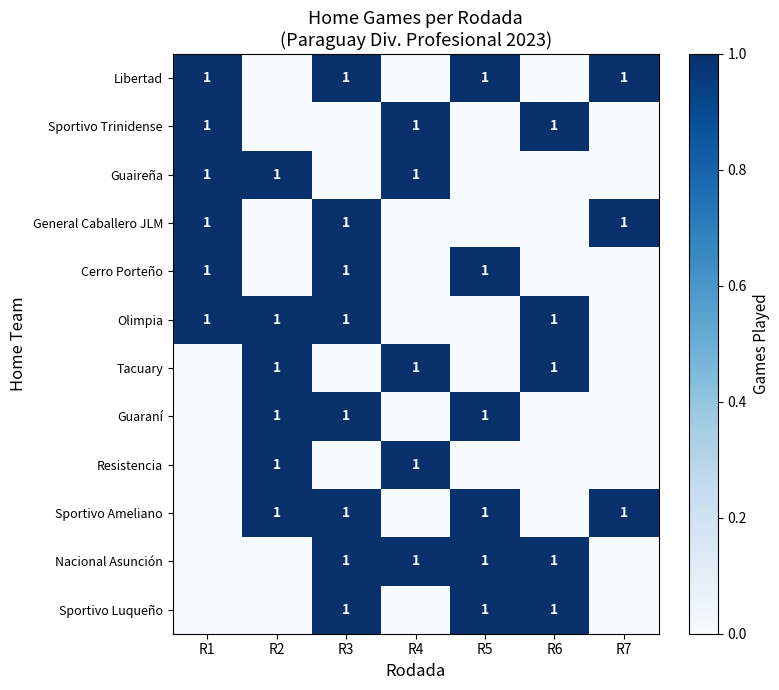

The Cerro Porteño series shows 1 at R1. True or false?

True